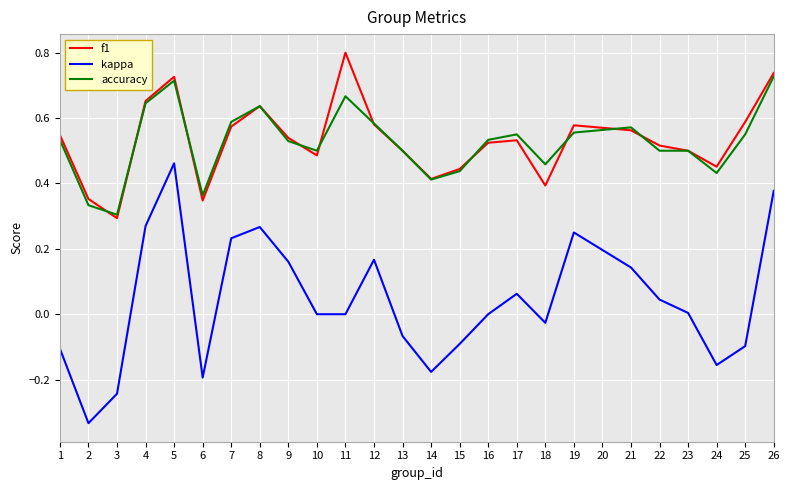

Which category has the highest value across all series?

11